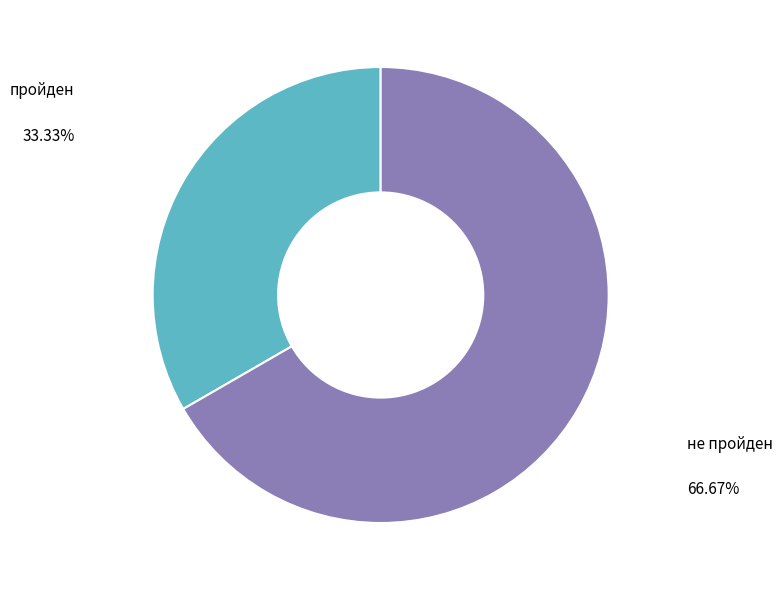

Is there any slice that represents more than half of the pie?

Yes